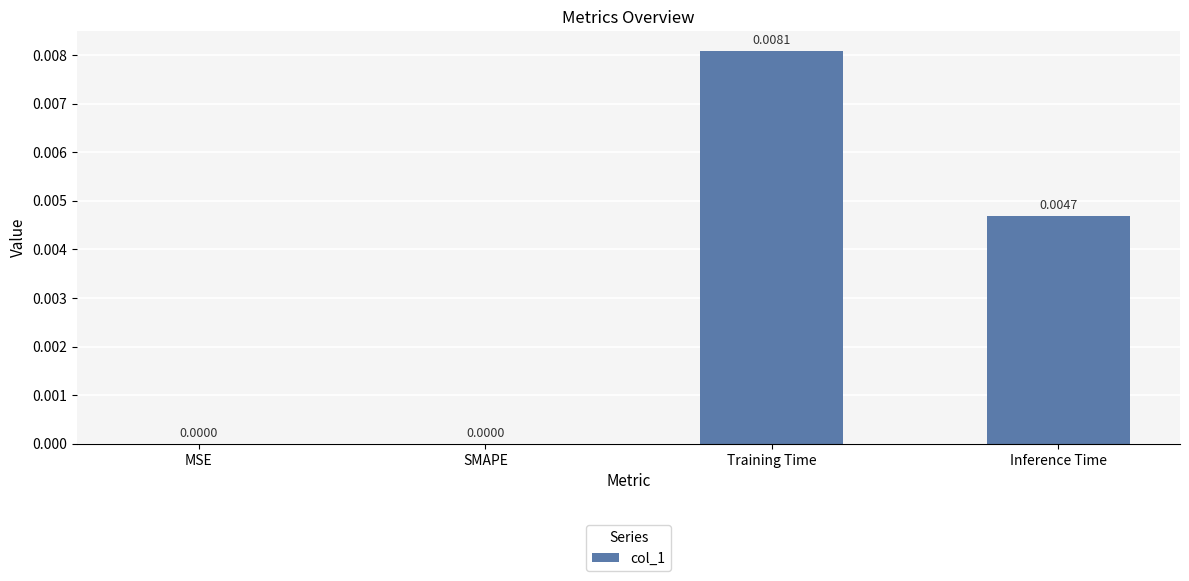

Count the number of values greater than 0.

2